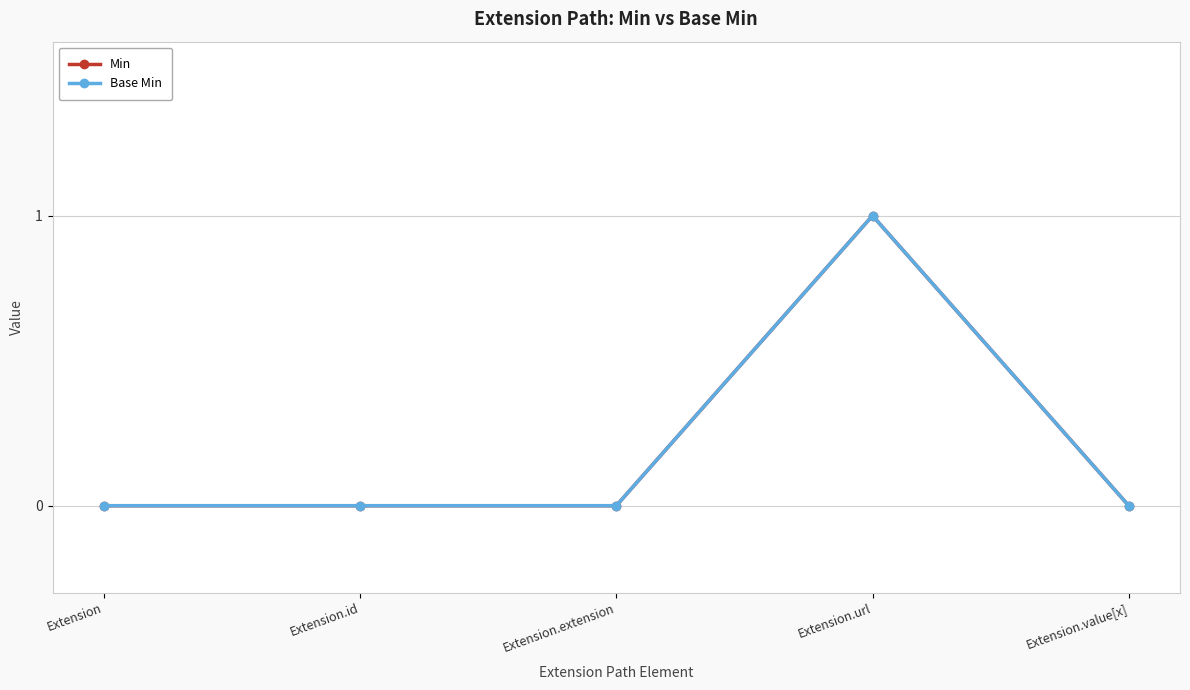

Does the chart have visible grid lines?

Yes